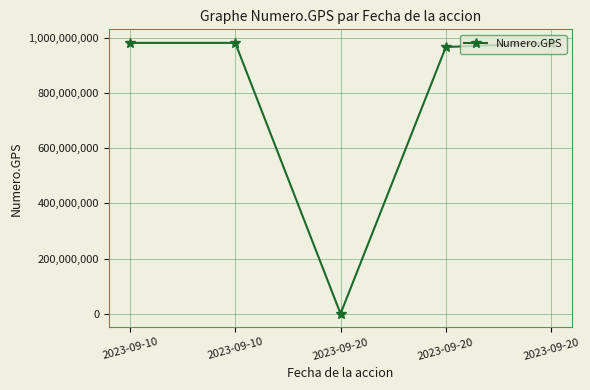

Is it true that the value at 2023-09-20 is 1497119304?

False